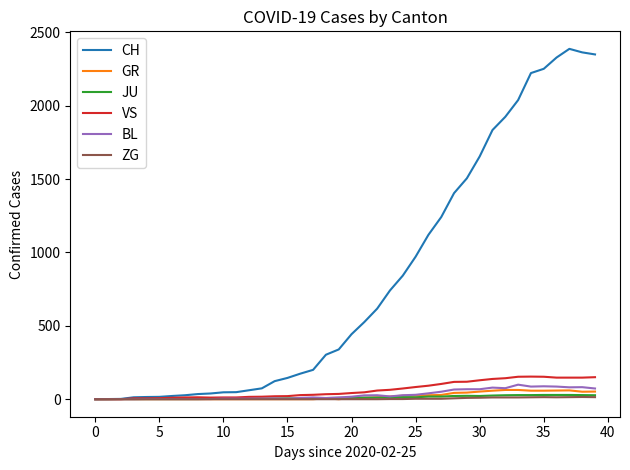

What is the difference between the maximum and second lowest values in the CH series?

2386